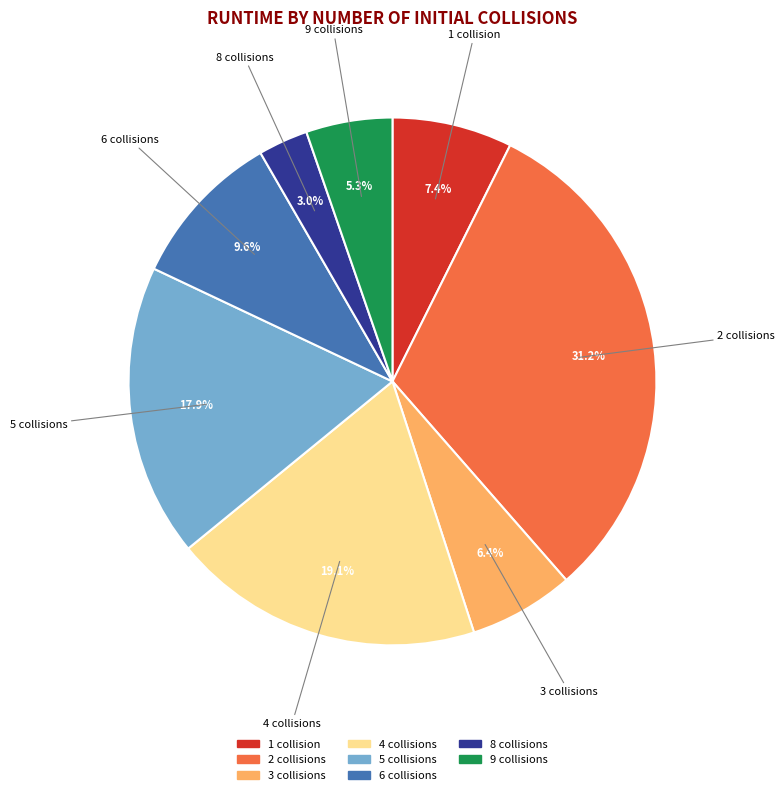

Is there any slice that represents more than half of the pie?

No